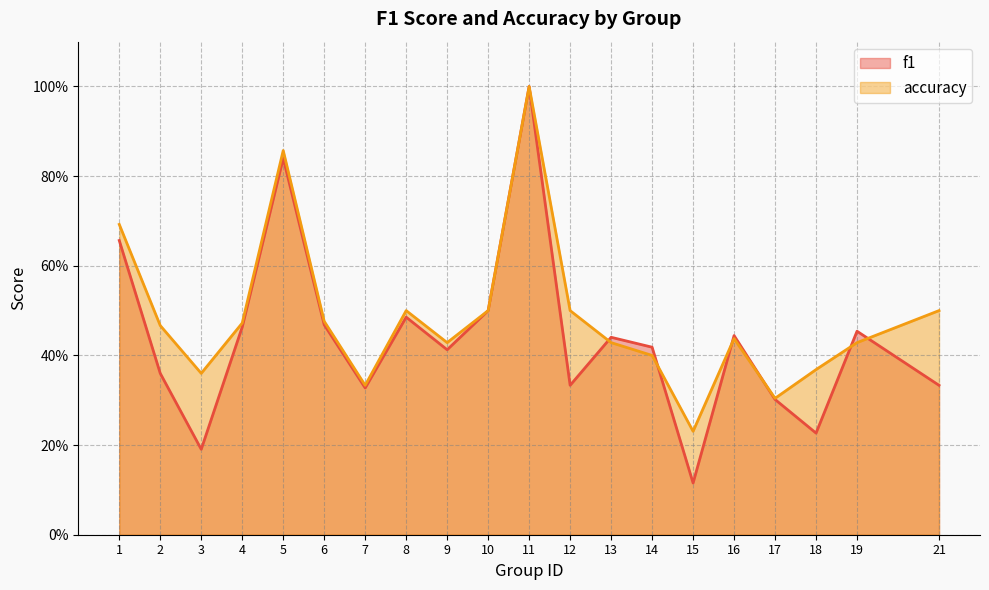

Which series changed the most between 8 and 11?

f1